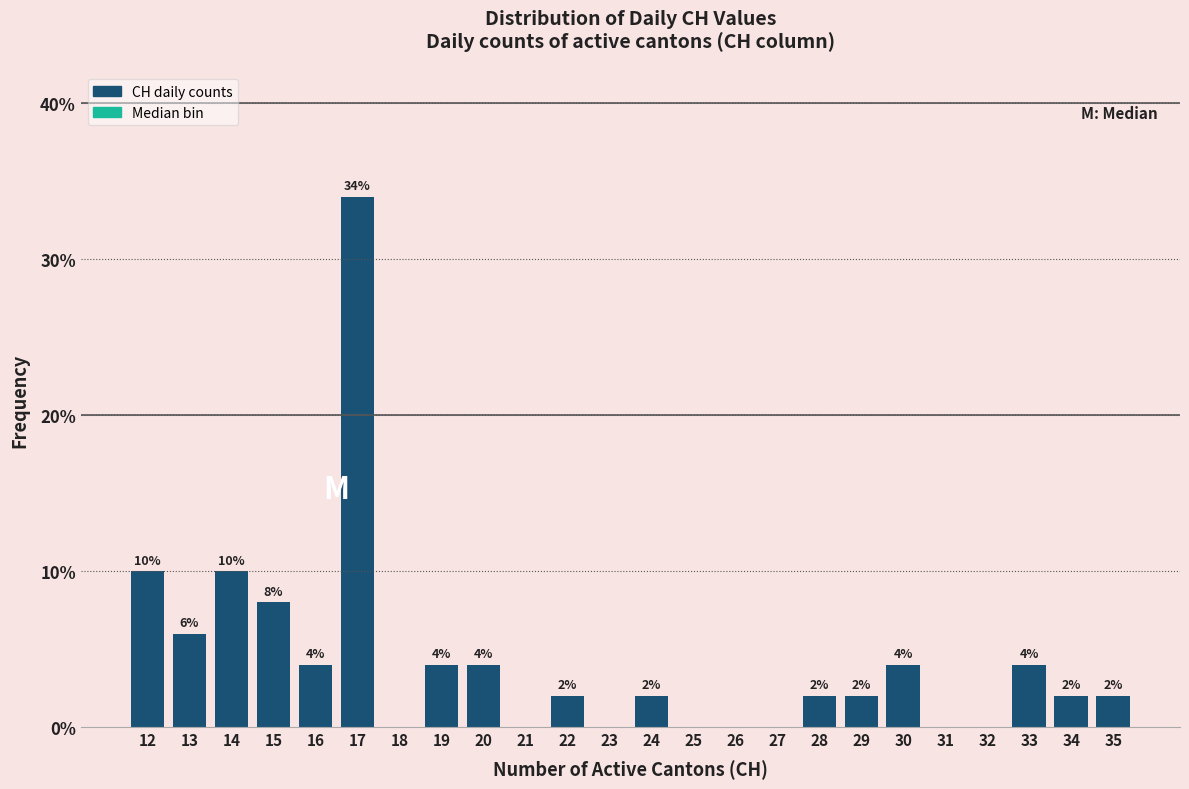

Reading left to right, extract all data points from this chart.

12=10	13=6	14=10	15=8	16=4	17=34	18=0	19=4	20=4	21=0	22=2	23=0	24=2	25=0	26=0	27=0	28=2	29=2	30=4	31=0	32=0	33=4	34=2	35=2